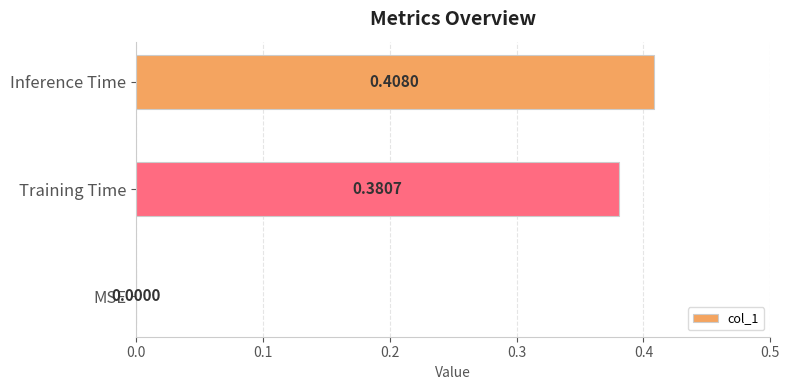

Between Inference Time and Training Time, which is larger?

Inference Time